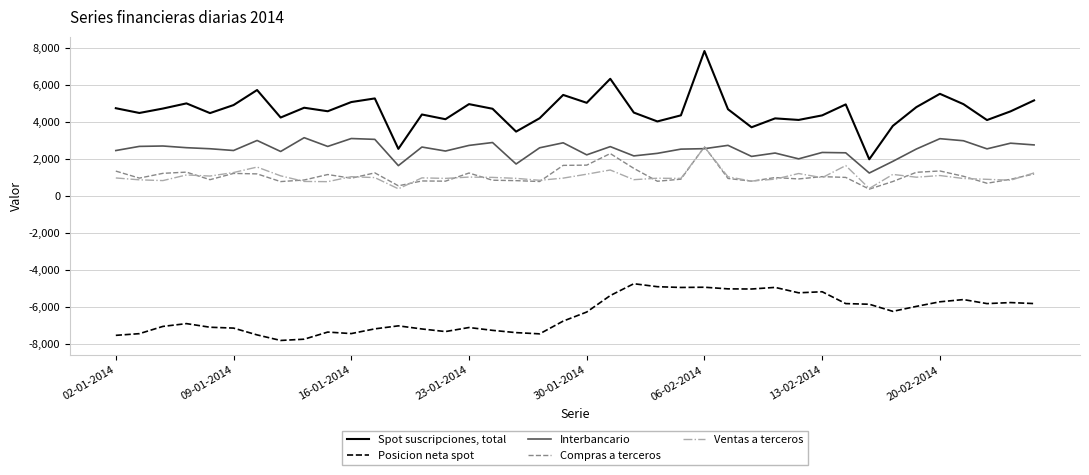

True or false: Spot suscripciones, total and Posicion neta spot intersect in this chart.

False